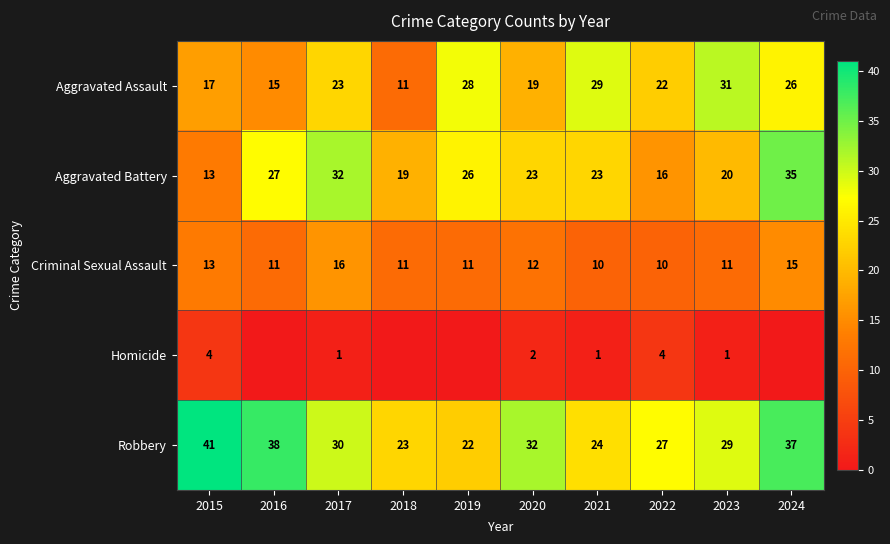

What is the sum of the Aggravated Assault values at 2021 and 2016?

44